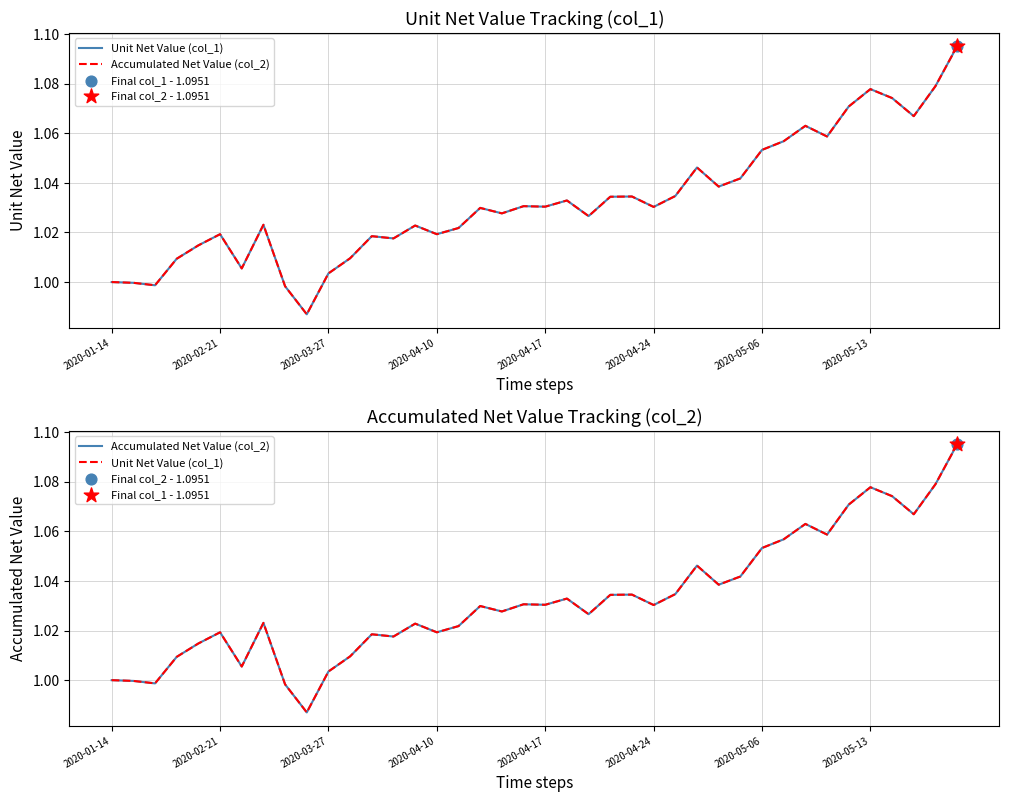

Which series has the widest spread of Y values?

Unit Net Value (col_1)